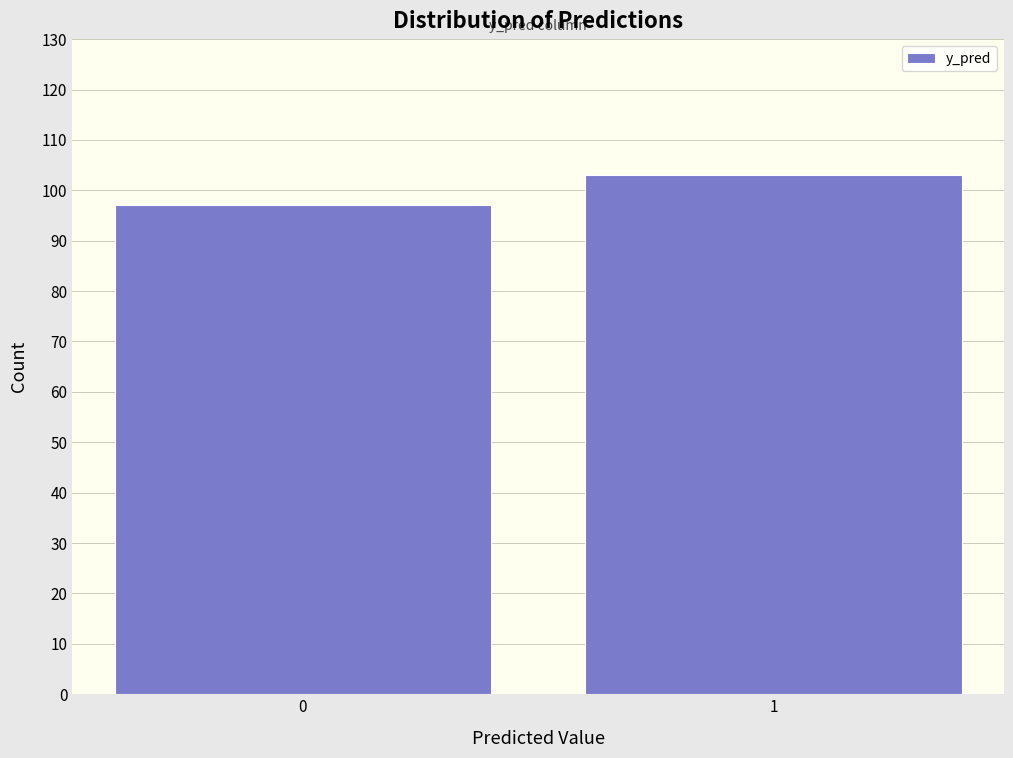

Reading left to right, transcribe all the data shown in this chart.

0=97	1=103